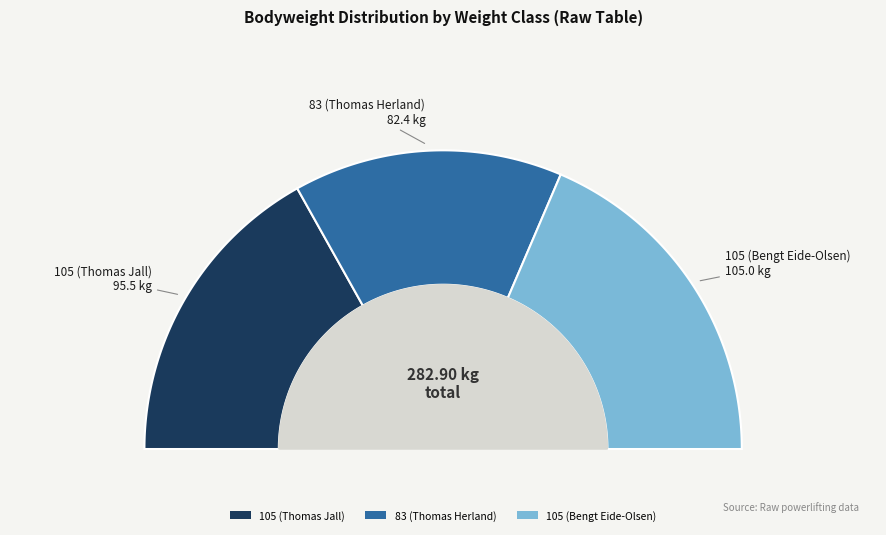

Approximately how many times larger is the value at 83 (Thomas Herland) compared to 105 (Bengt Eide-Olsen)?

0.8